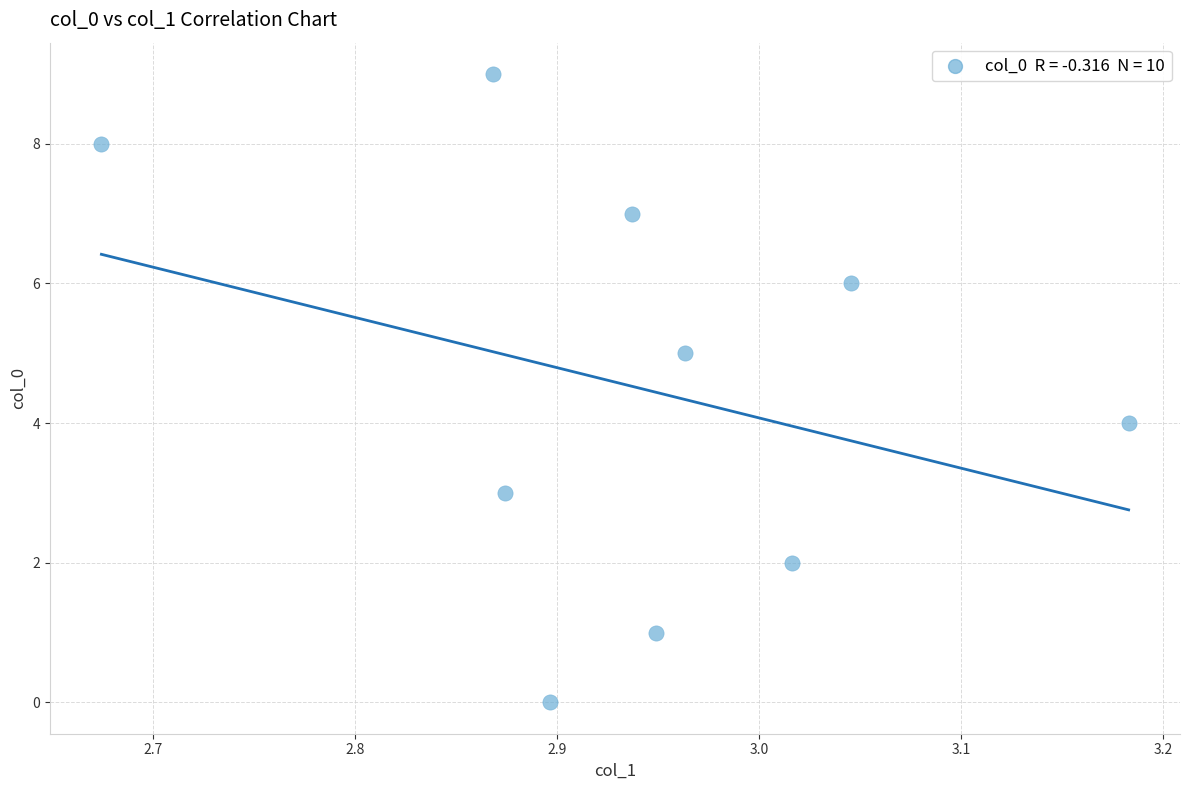

What is the range of Y values (max minus min)?

9